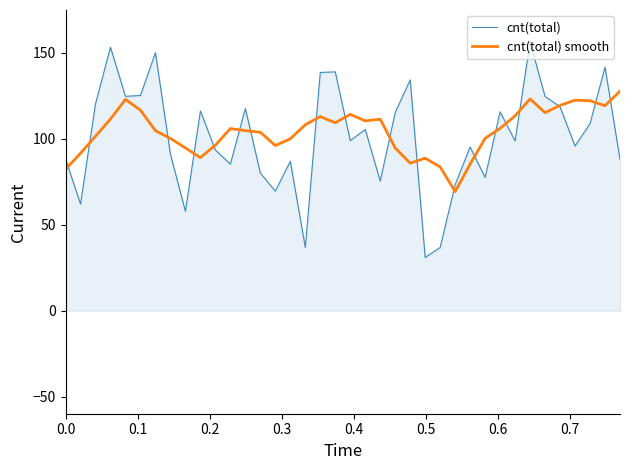

Which series has the widest spread of values?

cnt(total)